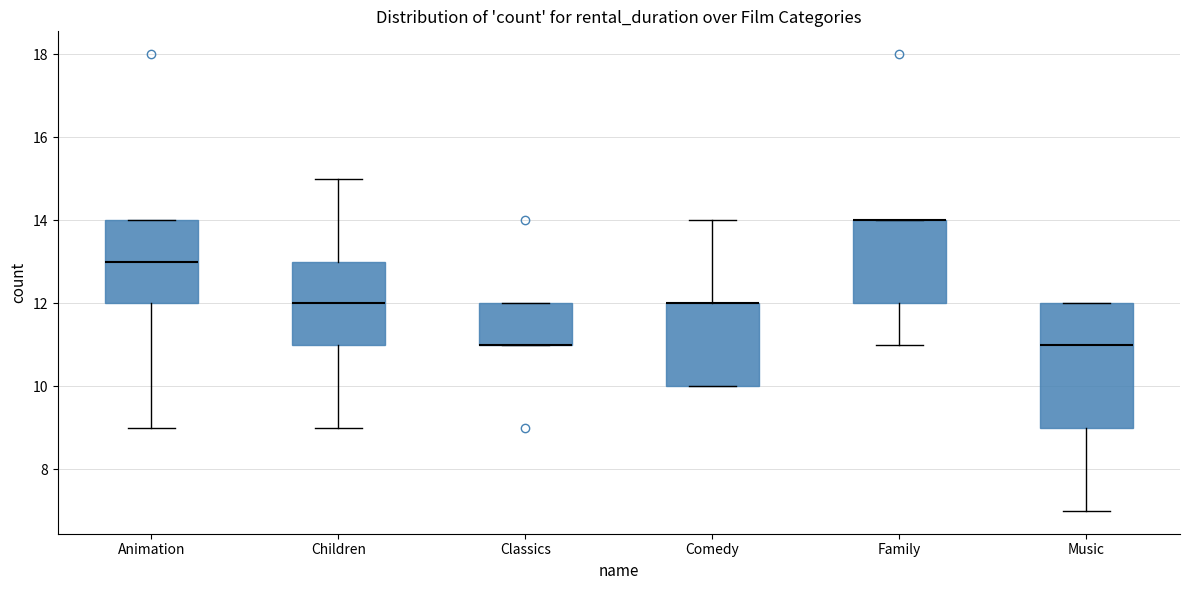

Reading left to right, read every box against the y-axis: the position of its median line, the range the box covers, and the ends of its whiskers. The values are not printed on the chart, so give them approximately, as read against the axis.

Animation: median 13, box 12 to 14, whiskers 9 to 14
Children: median 12, box 11 to 13, whiskers 9 to 15
Classics: median 11 (drawn on the box's lower edge), box 11 to 12, whiskers 11 to 12
Comedy: median 12 (drawn on the box's upper edge), box 10 to 12, whiskers 10 to 14
Family: median 14 (drawn on the box's upper edge), box 12 to 14, whiskers 11 to 14
Music: median 11, box 9 to 12, whiskers 7 to 12